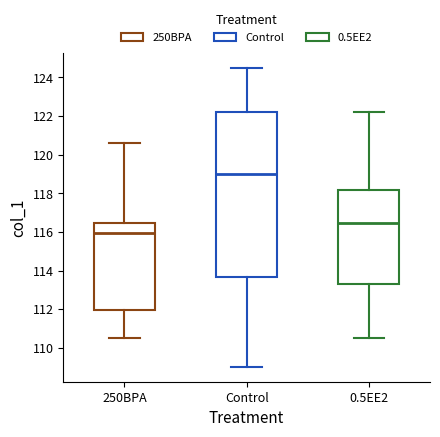

Reading left to right, transcribe this box plot: for each box, give where its median line is, the range the box spans, and where its two whiskers end, as read against the y-axis. The values are not printed on the chart, so give them approximately, as read against the axis.

250BPA: median 116.0, box 112.0 to 116.4, whiskers 110.4 to 120.6
Control: median 119.0, box 113.6 to 122.2, whiskers 109.0 to 124.4
0.5EE2: median 116.4, box 113.2 to 118.2, whiskers 110.4 to 122.2